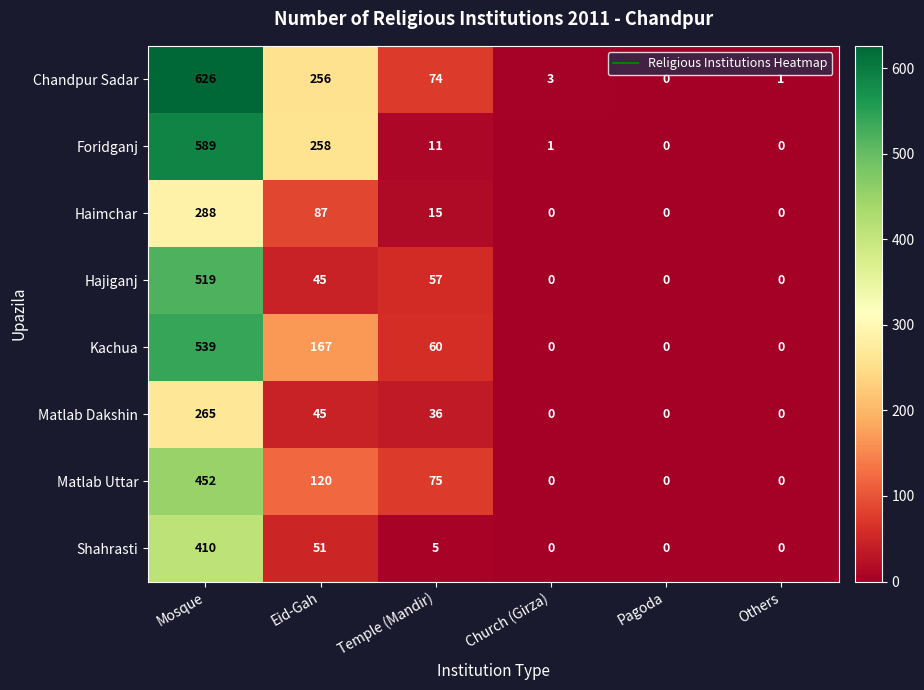

How many positive values does the Matlab Dakshin series have?

3